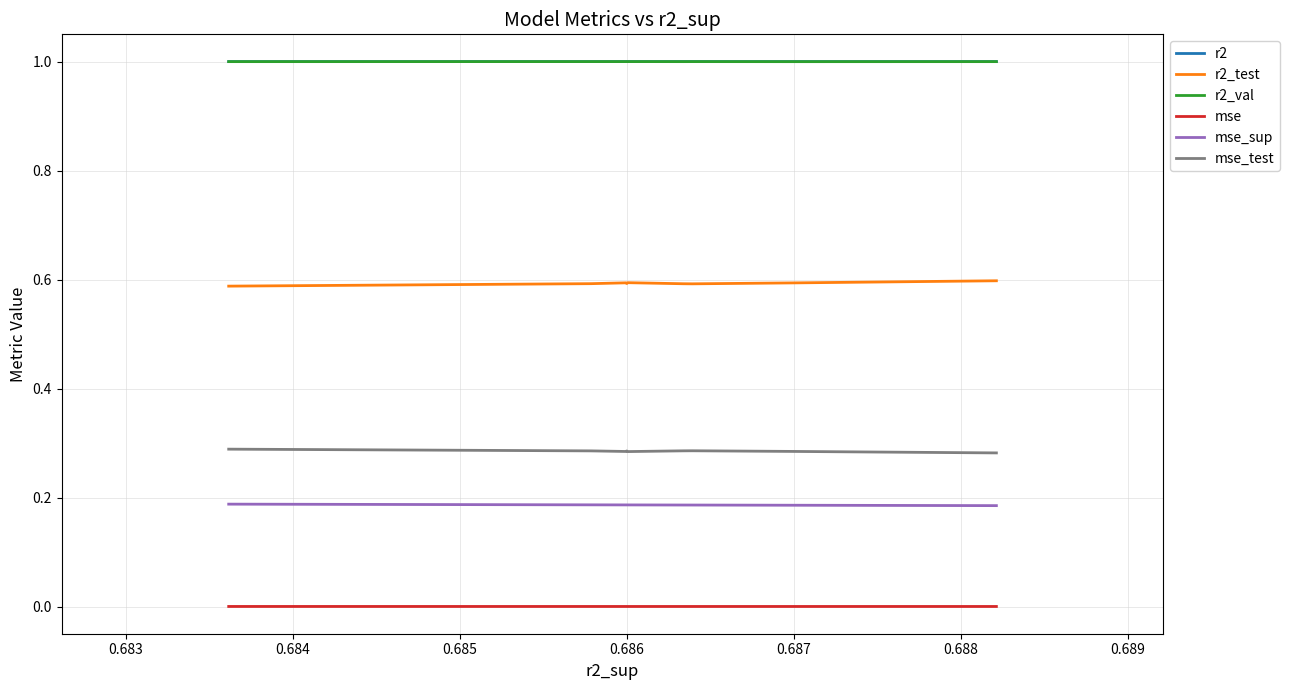

True or false: mse_sup and r2_test intersect in this chart.

False